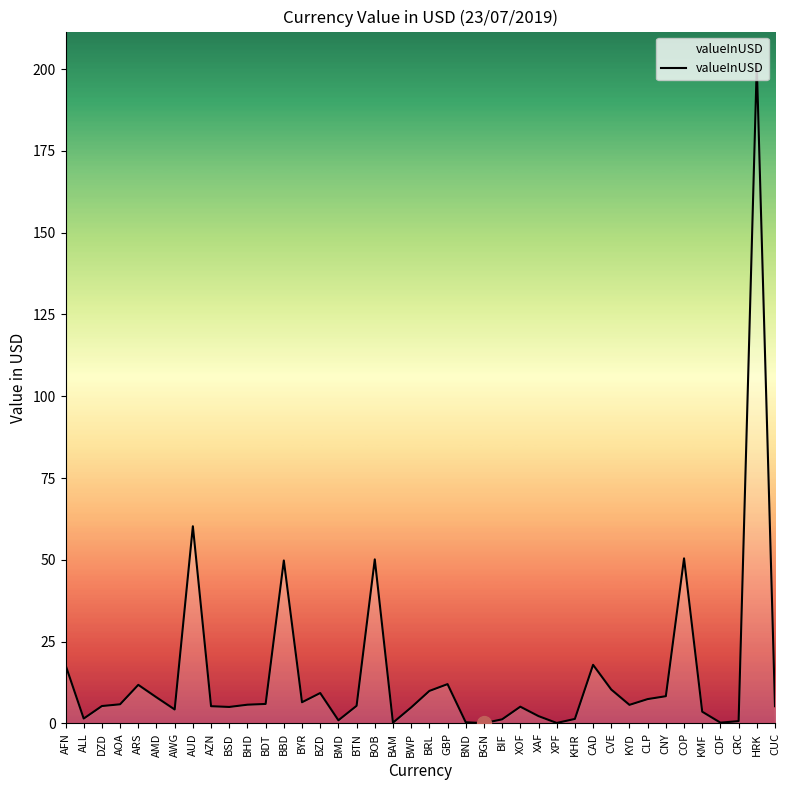

At which category does the chart reach its peak across all series?

HRK